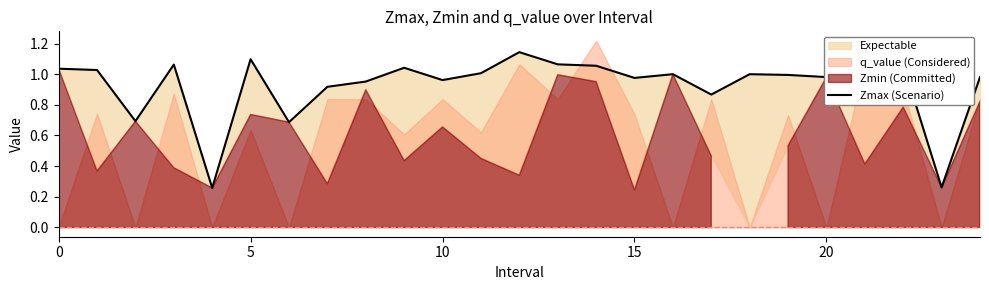

Read the value at 9.

1.0